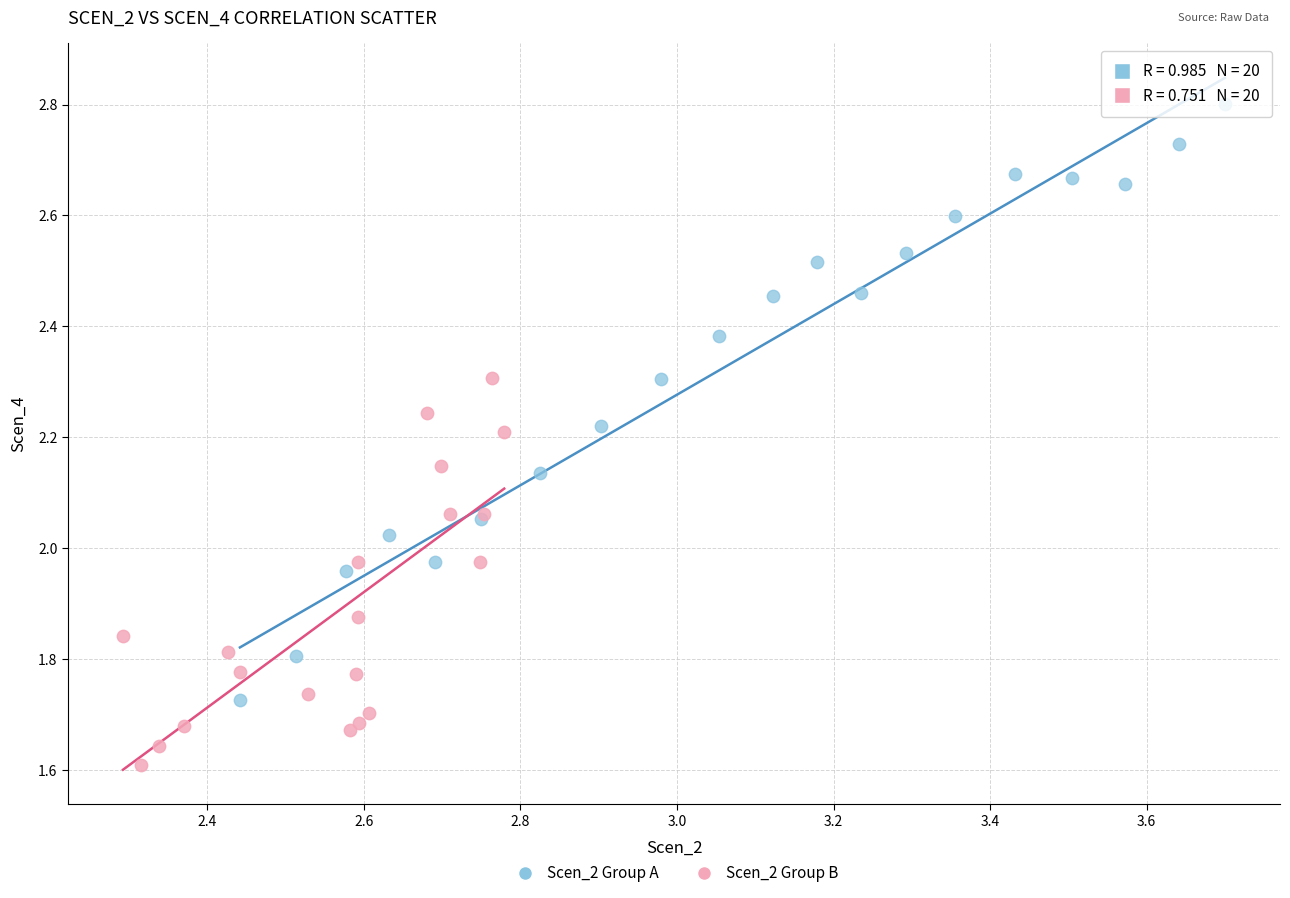

Which series reaches the minimum Y coordinate?

Scen_2 Group B